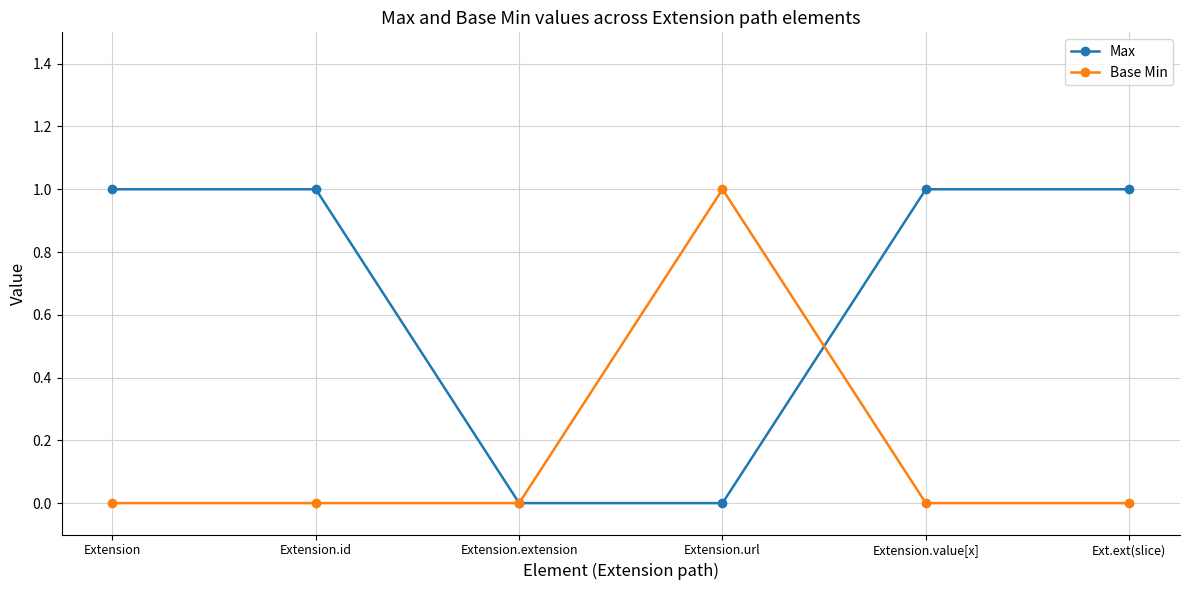

At Ext.ext(slice), list the series in order from smallest to largest.

Base Min, Max